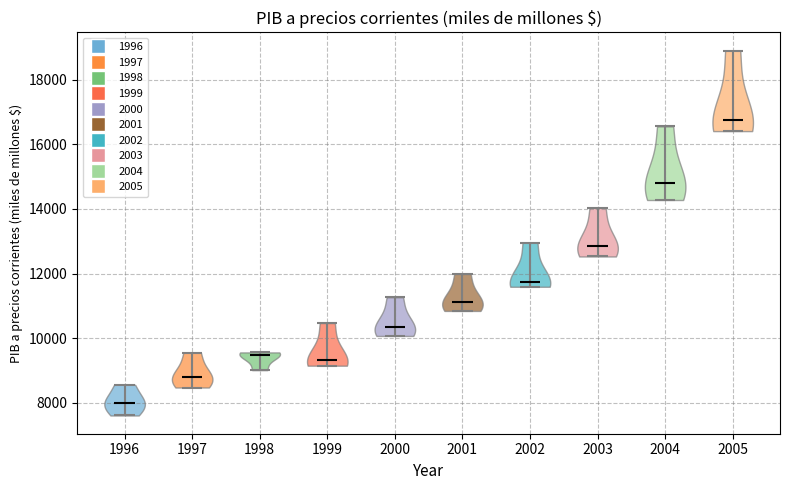

Reading left to right, read every violin against the y-axis: where its median line is, and the lowest and highest points it reaches. The values are not printed on the chart, so give them approximately, as read against the axis.

1996: median line 8000, lowest point 7600, highest point 8600
1997: median line 8800, lowest point 8400, highest point 9600
1998: median line 9400, lowest point 9000, highest point 9600
1999: median line 9400, lowest point 9200, highest point 10400
2000: median line 10400, lowest point 10000, highest point 11200
2001: median line 11200, lowest point 10800, highest point 12000
2002: median line 11800, lowest point 11600, highest point 13000
2003: median line 12800, lowest point 12600, highest point 14000
2004: median line 14800, lowest point 14200, highest point 16600
2005: median line 16800, lowest point 16400, highest point 19000